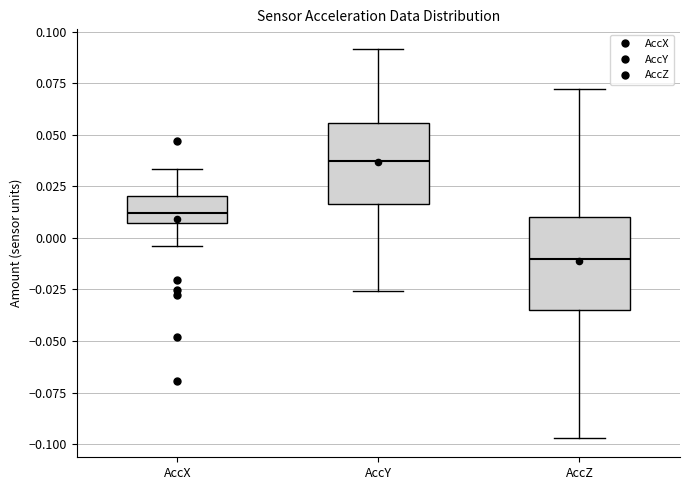

Reading left to right, transcribe this box plot: for each box, give where its median line is, the range the box spans, and where its two whiskers end, as read against the y-axis. The values are not printed on the chart, so give them approximately, as read against the axis.

AccX: median 0.010, box 0.005 to 0.020, whiskers -0.005 to 0.035
AccY: median 0.035, box 0.015 to 0.055, whiskers -0.025 to 0.090
AccZ: median -0.010, box -0.035 to 0.010, whiskers -0.095 to 0.070